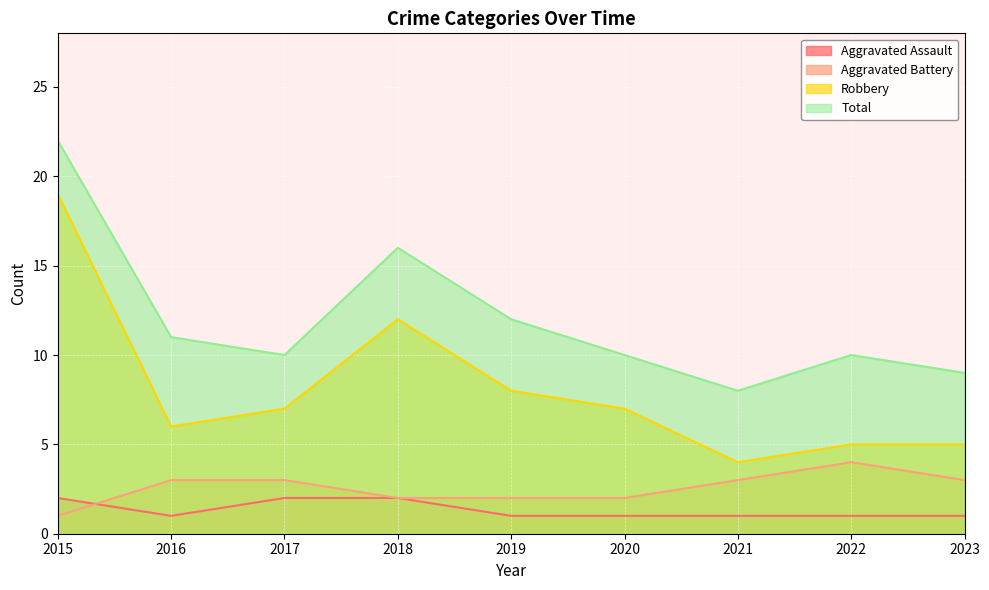

Where do Aggravated Battery and Aggravated Assault first cross each other?

2015 and 2016